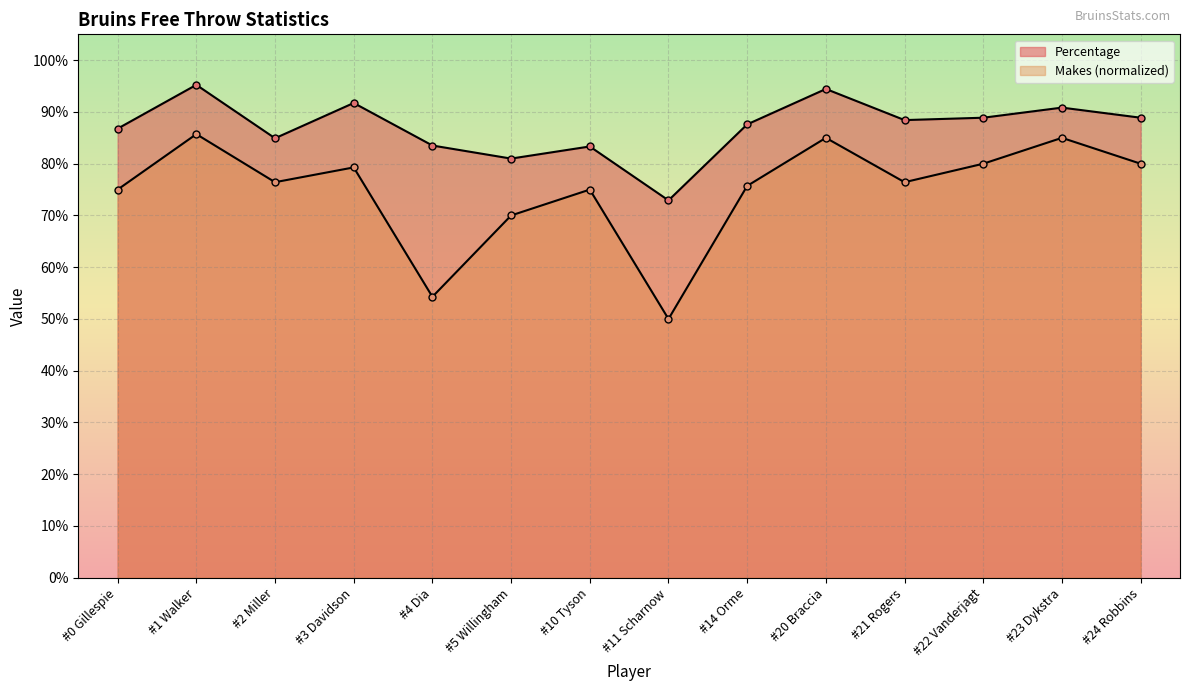

What is the difference between the Percentage values at #0 Gillespie and #11 Scharnow?

0.1